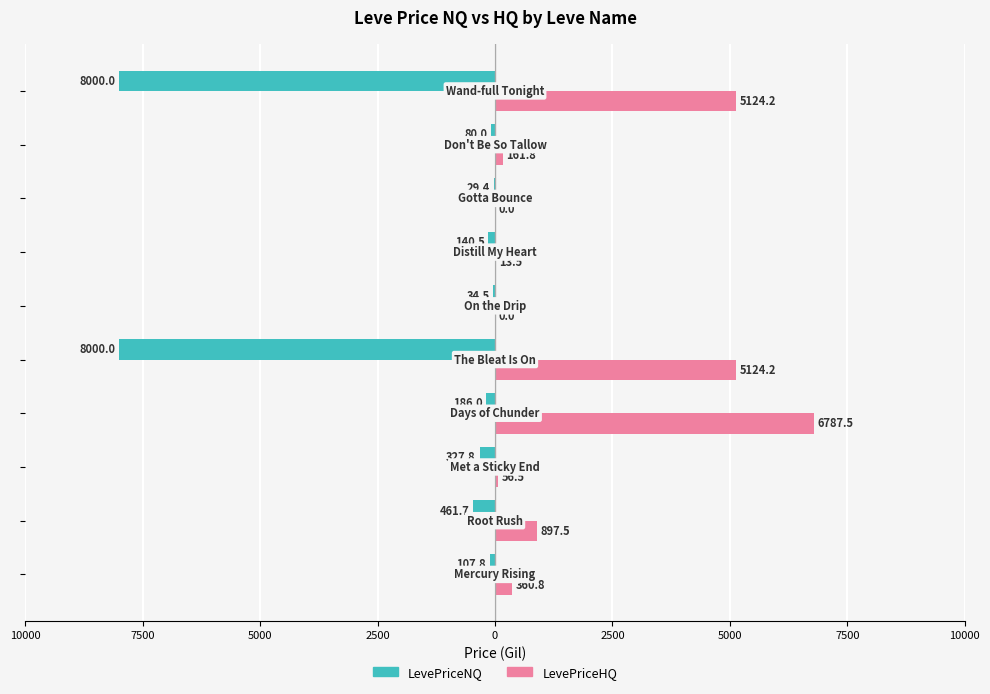

Rank the series by their maximum value, from highest to lowest.

LevePriceHQ, LevePriceNQ